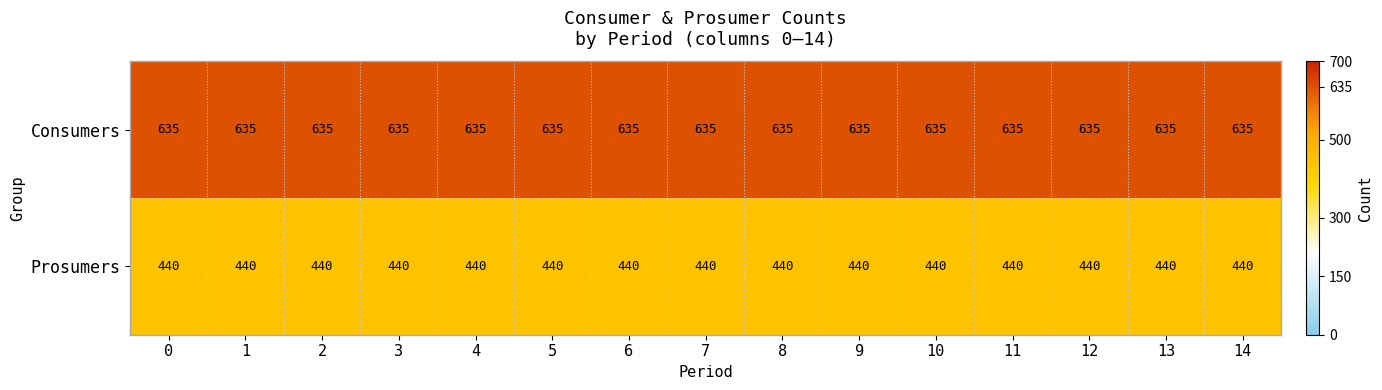

What is the spread (max minus min) of values at 1?

195